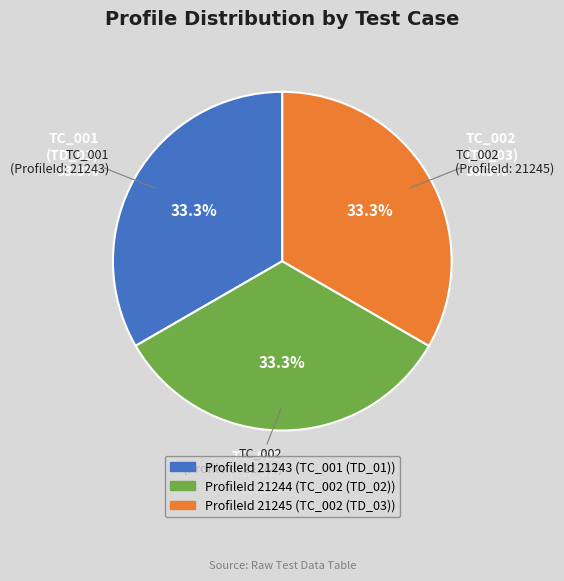

To the nearest percent, what portion does TC_002 represent?

33%